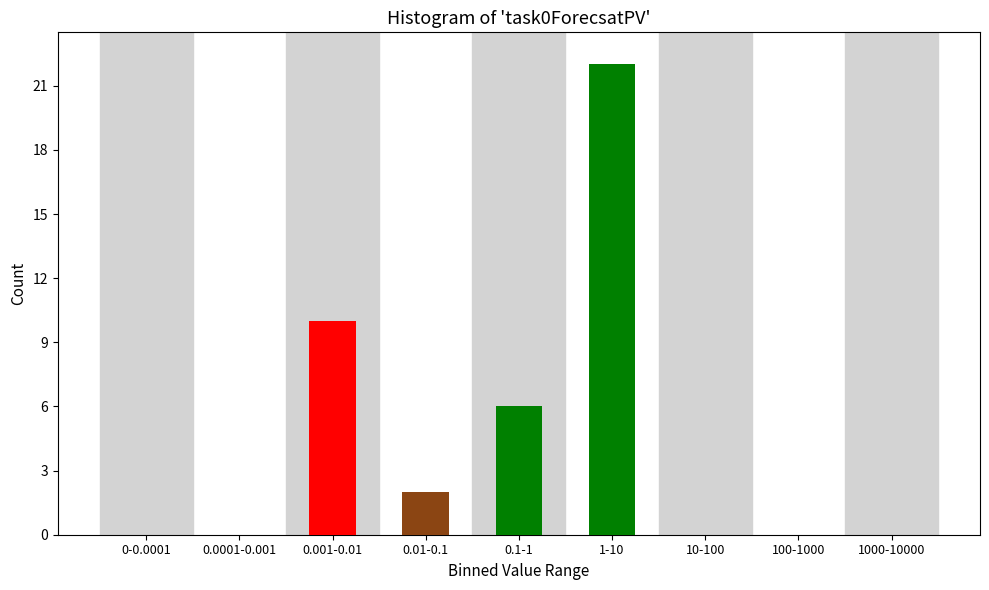

Reading left to right, what are all the values shown in this chart?

0-0.0001=0	0.0001-0.001=0	0.001-0.01=10	0.01-0.1=2	0.1-1=6	1-10=22	10-100=0	100-1000=0	1000-10000=0